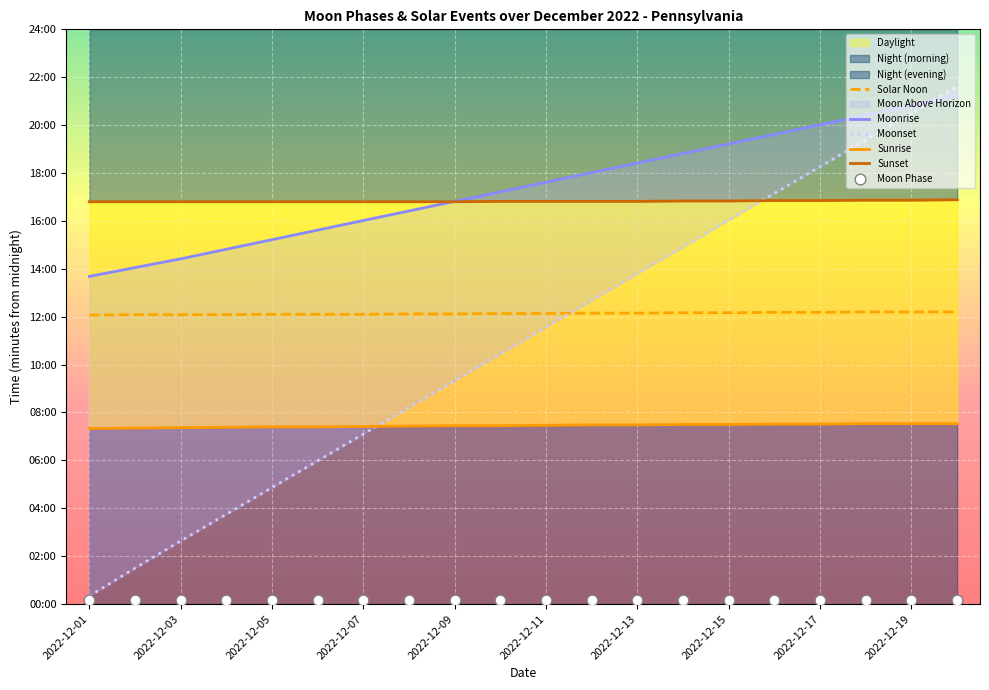

Which series contains the lowest Y value?

Moon Phase